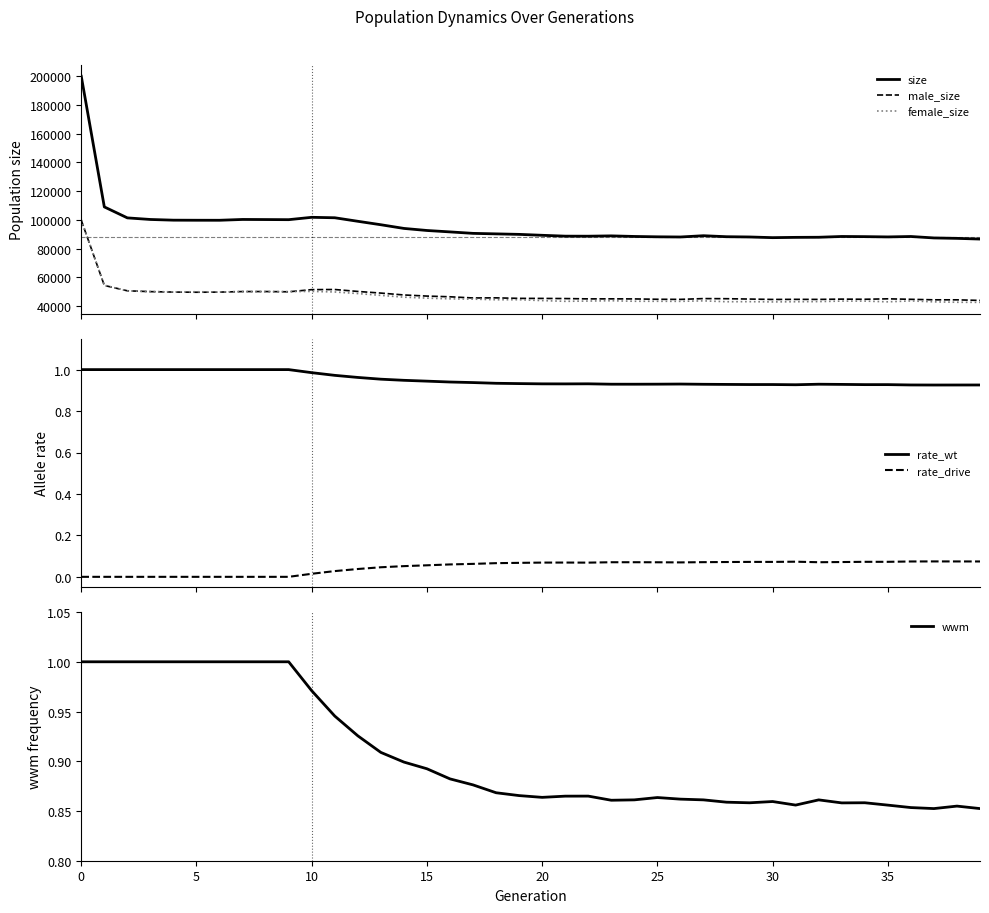

How many interior local valleys does the female_size series have?

9